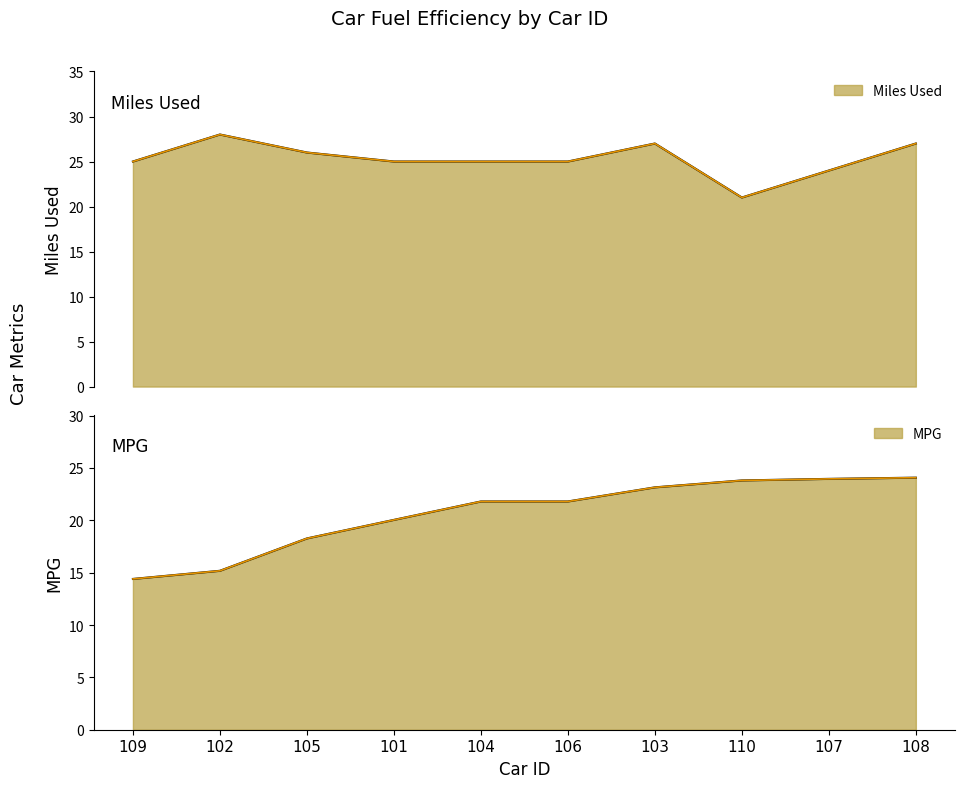

How many values in the MPG series exceed 21?

6